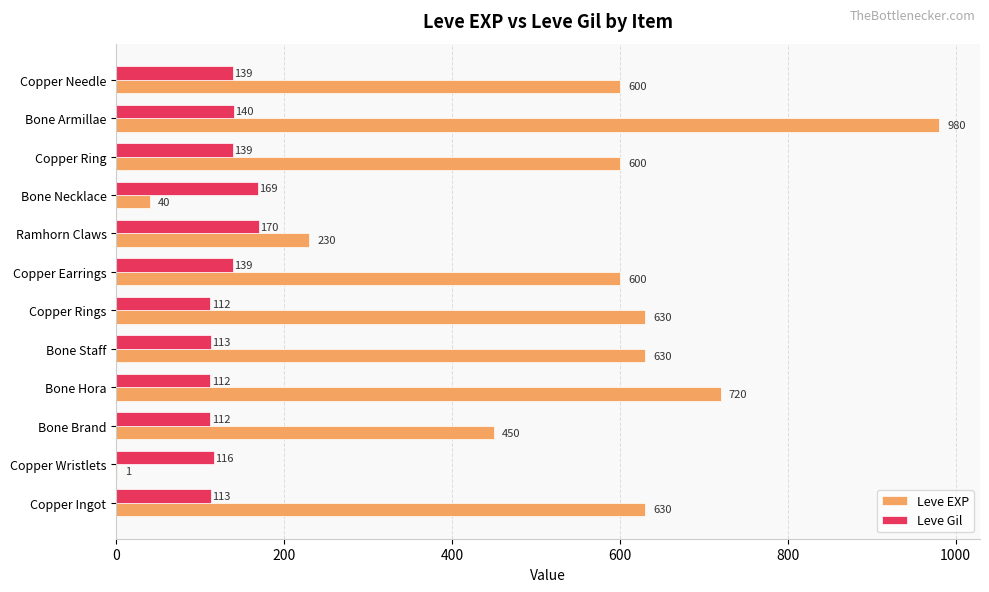

How many distinct data groups are displayed?

2